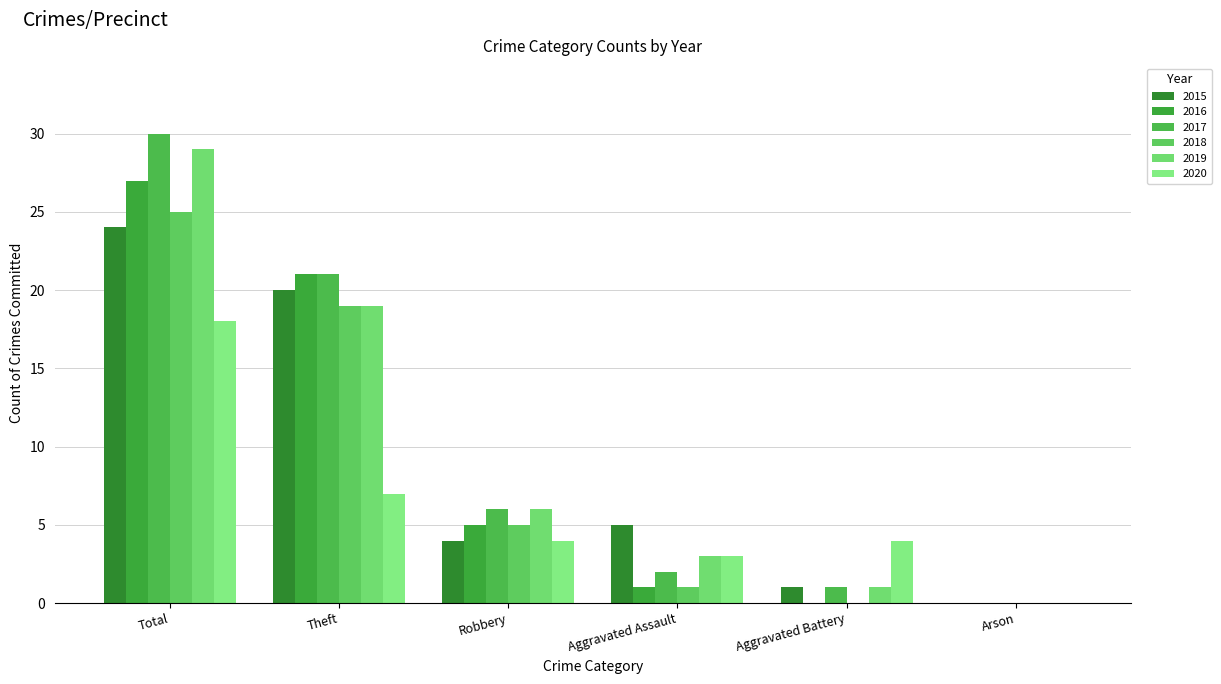

How many values in 2015 are above zero?

5